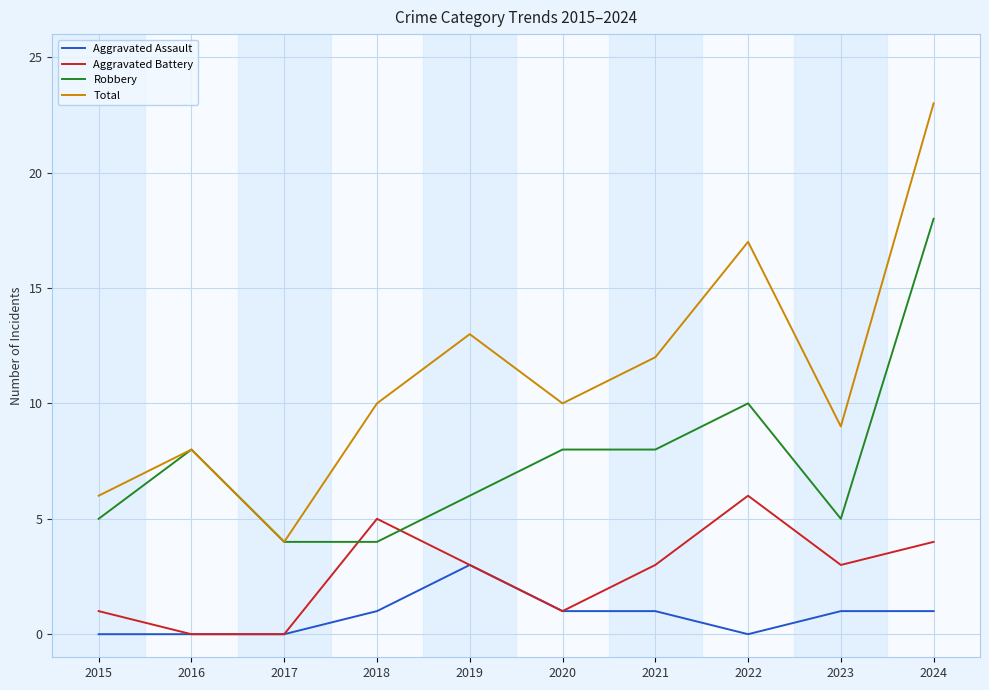

Is it true that Aggravated Battery equals 1 at 2015?

True